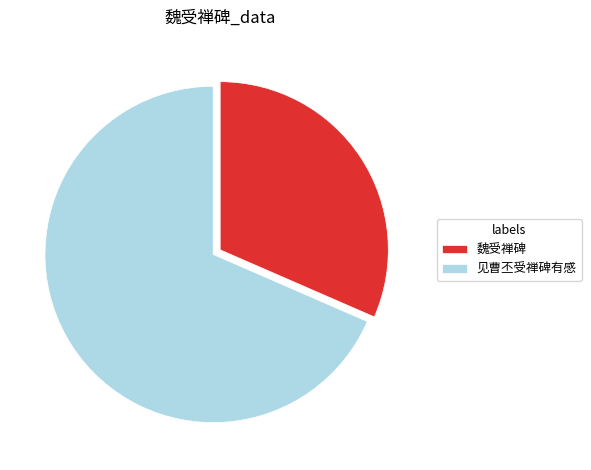

Rank the categories by value from highest to lowest.

见曹丕受禅碑有感, 魏受禅碑